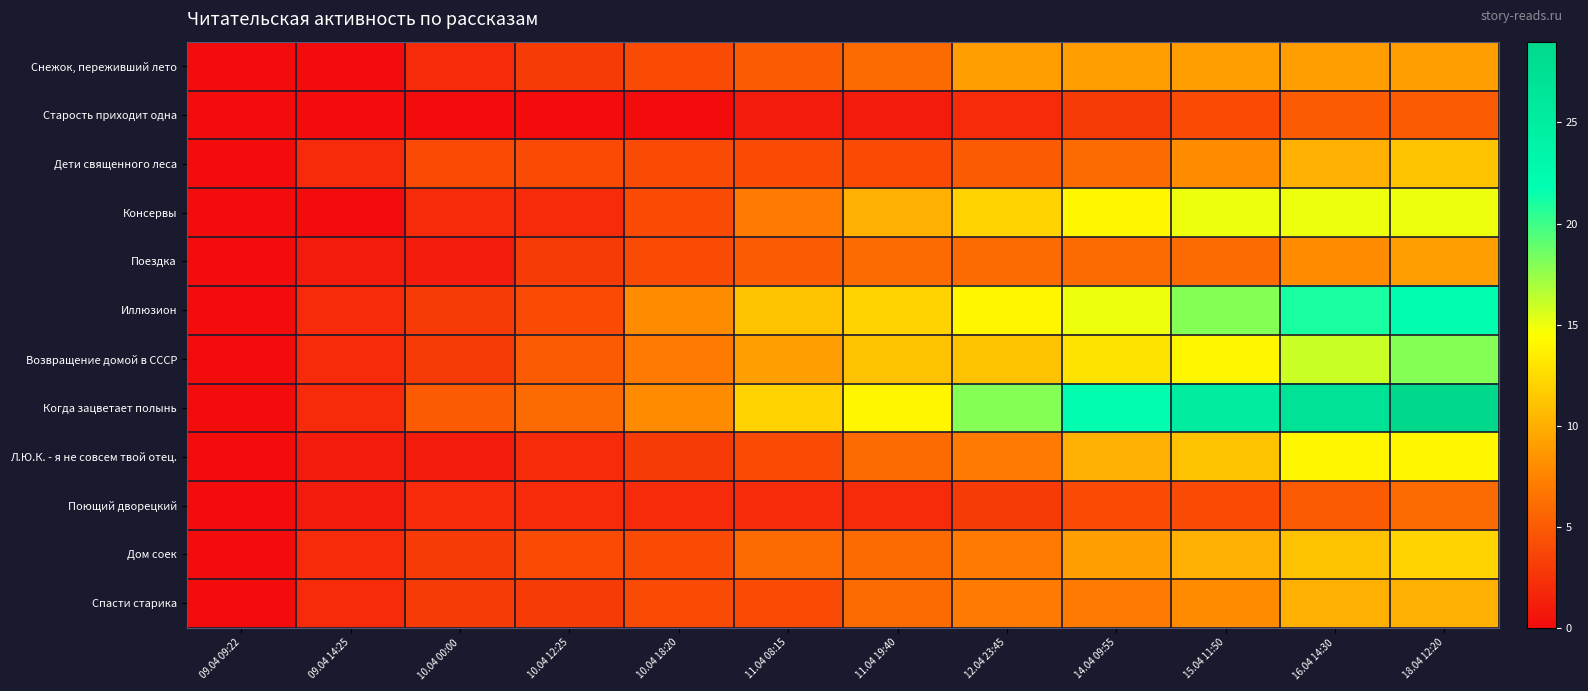

What is the difference between the highest and lowest values at 16.04 14:30?

22